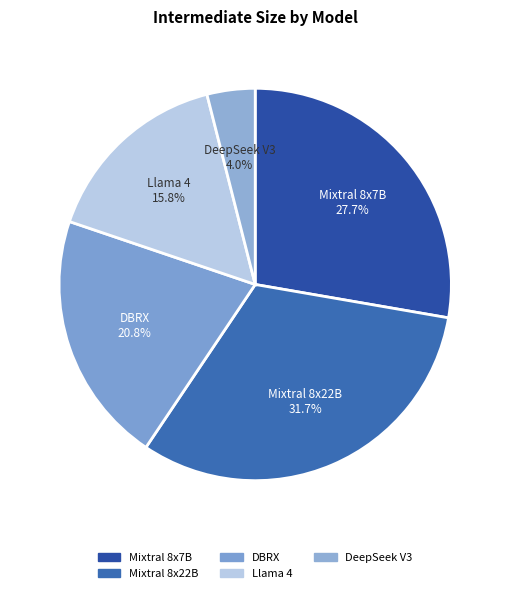

True or false: Mixtral 8x7B accounts for 42% of the total.

False